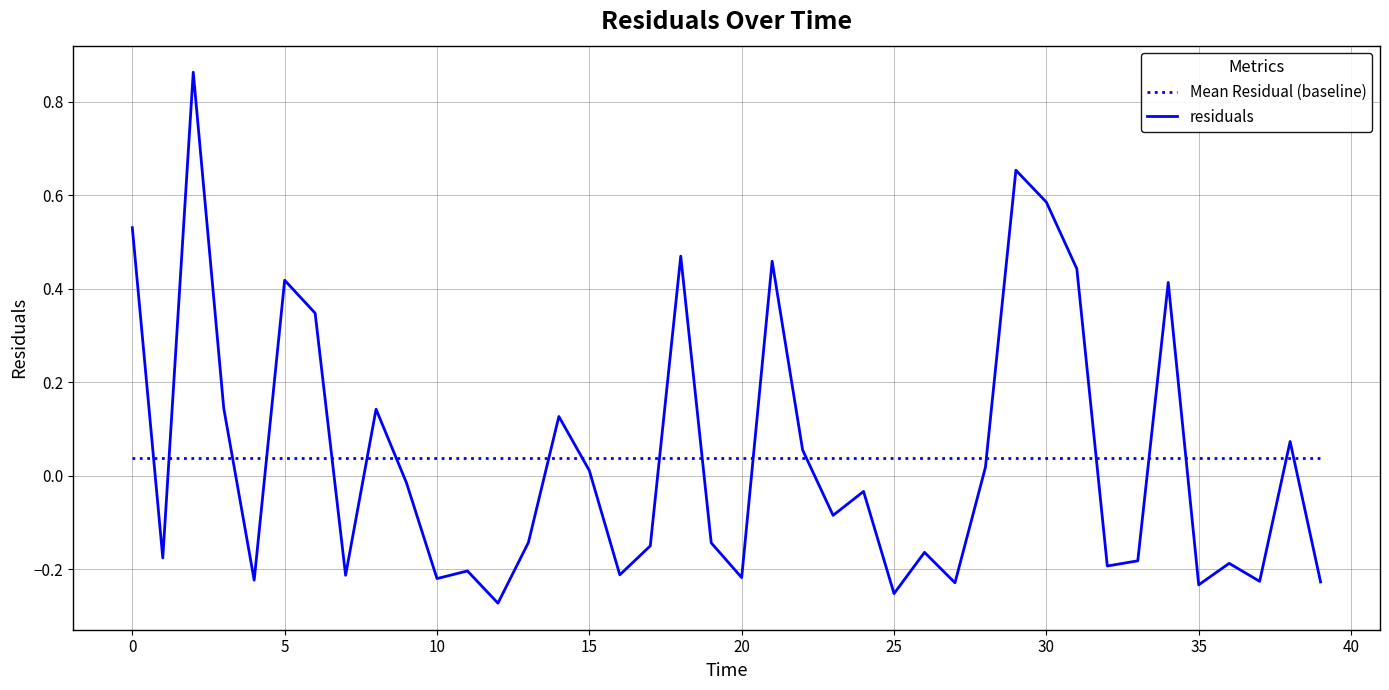

Which series has the largest range (max minus min)?

residuals